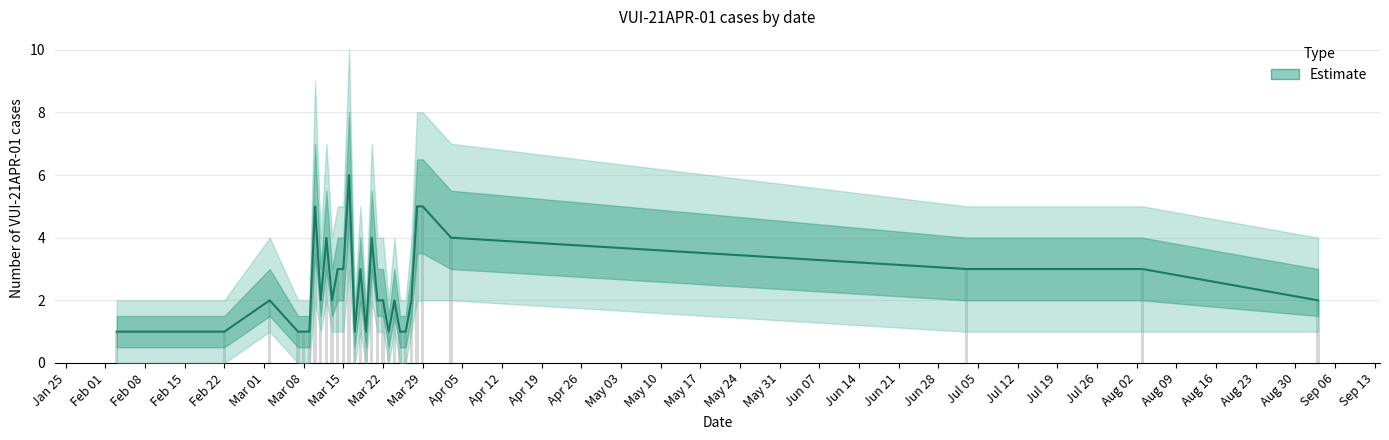

How many bars are there in total?

30